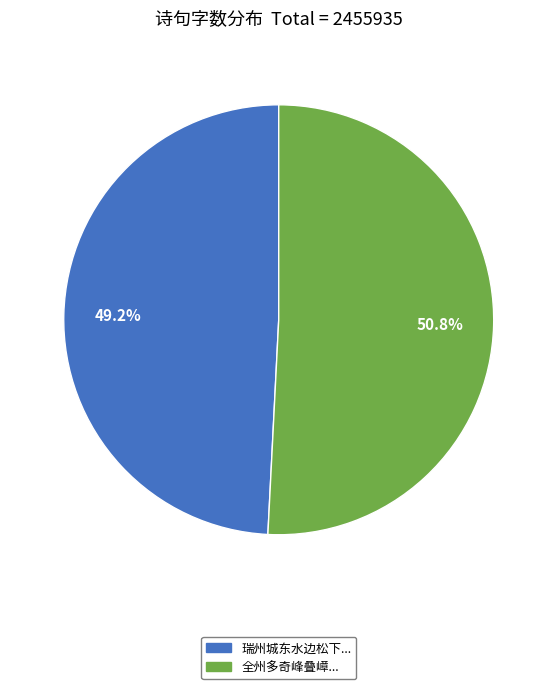

To the nearest percent, what is the average slice percentage?

50%